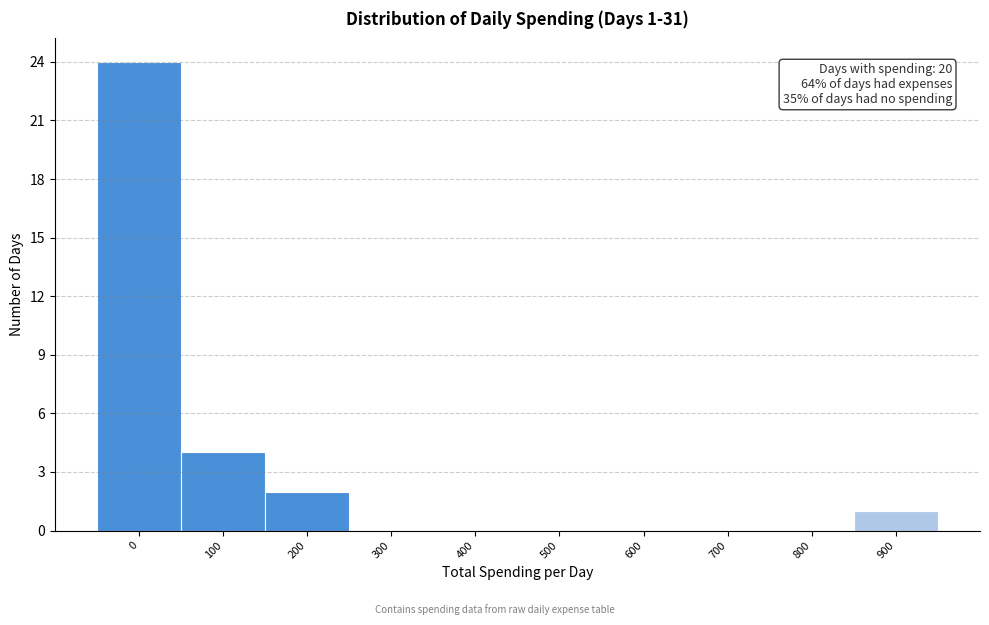

Reading left to right, what are all the values shown in this chart?

0=24	100=4	200=2	300=0	400=0	500=0	600=0	700=0	800=0	900=1